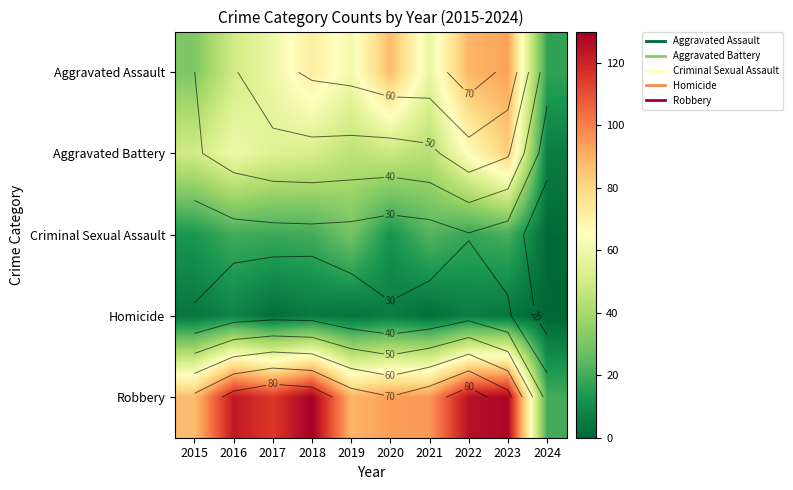

Is the value of Robbery at 2020 greater than the value of Homicide at 2024?

Yes